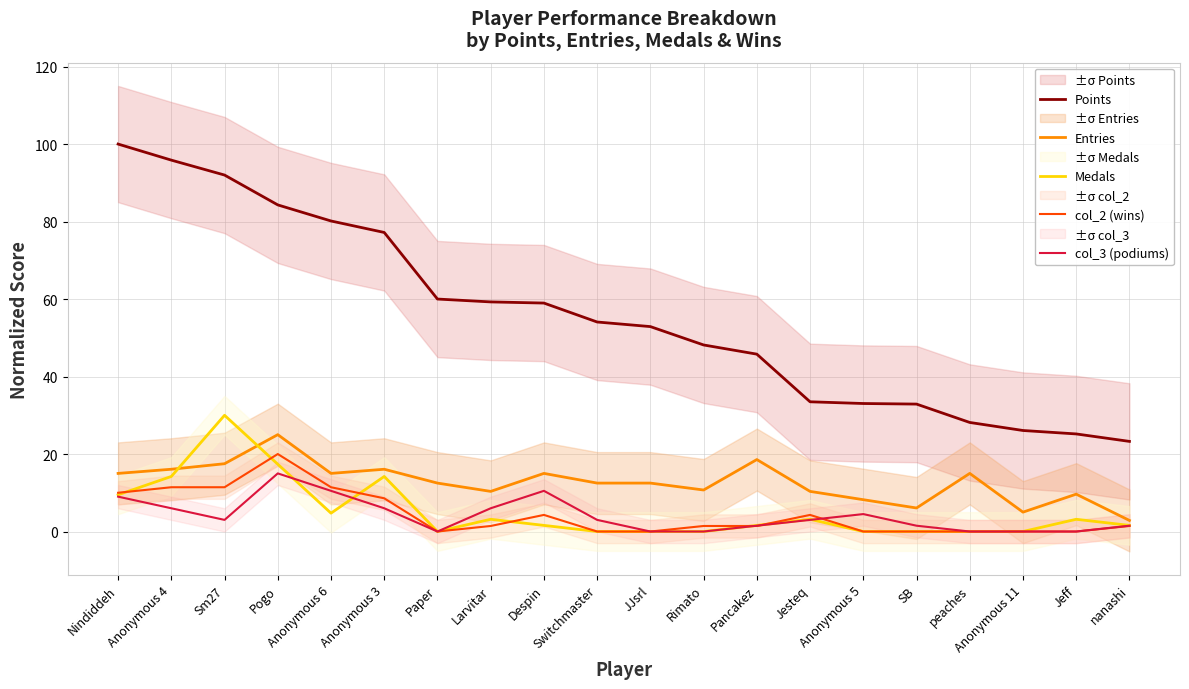

Where is the first local maximum for col_3 (podiums)?

Pogo